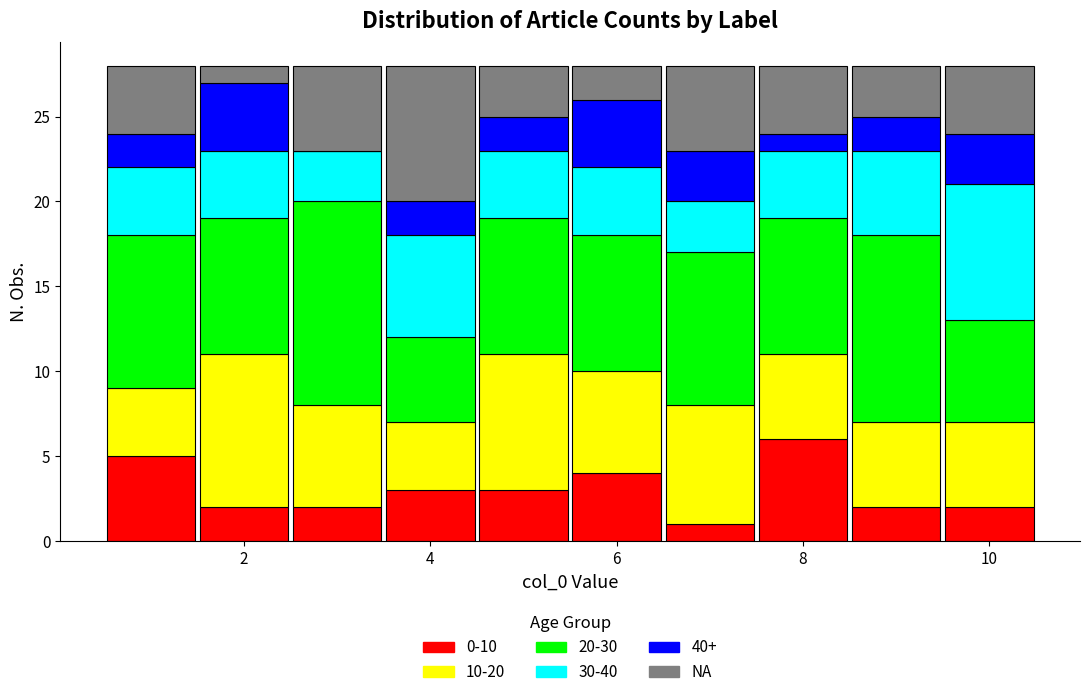

Reading left to right, transcribe this chart: for each stacked bar, give the range it covers on the x-axis and its total height. Neither the bar edges nor the heights are printed on the chart, so give them approximately, as read against the axes.

0.5 to 1.5: 28
1.5 to 2.5: 28
2.5 to 3.5: 28
3.5 to 4.5: 28
4.5 to 5.5: 28
5.5 to 6.5: 28
6.5 to 7.5: 28
7.5 to 8.5: 28
8.5 to 9.5: 28
9.5 to 10.5: 28